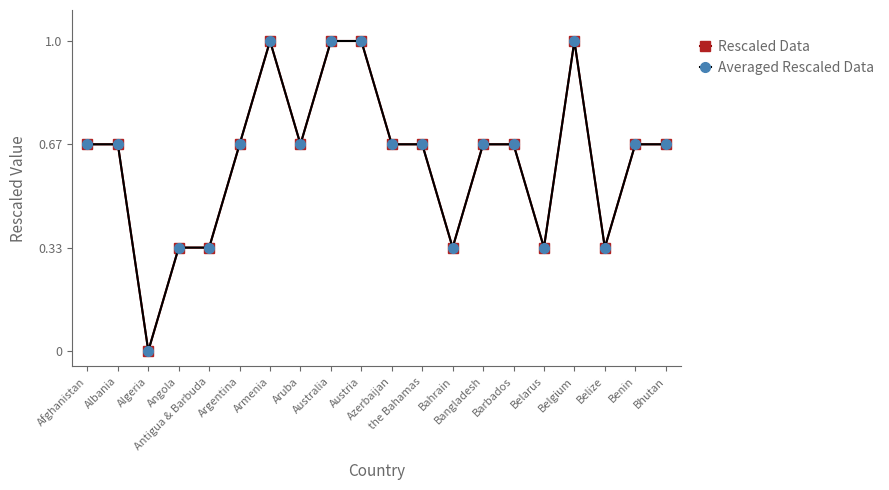

Count the Rescaled Data values in the range 0 to 1.

20